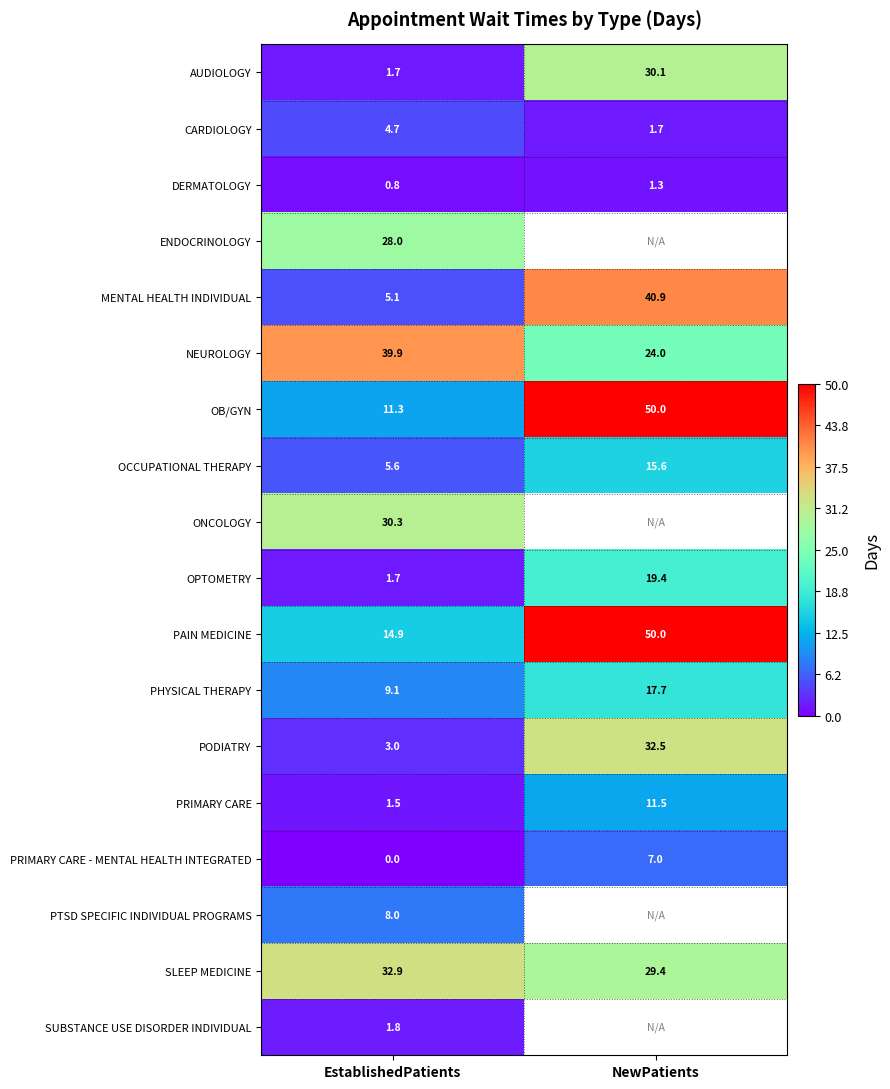

Rank the categories by OB/GYN value from highest to lowest.

NewPatients, EstablishedPatients